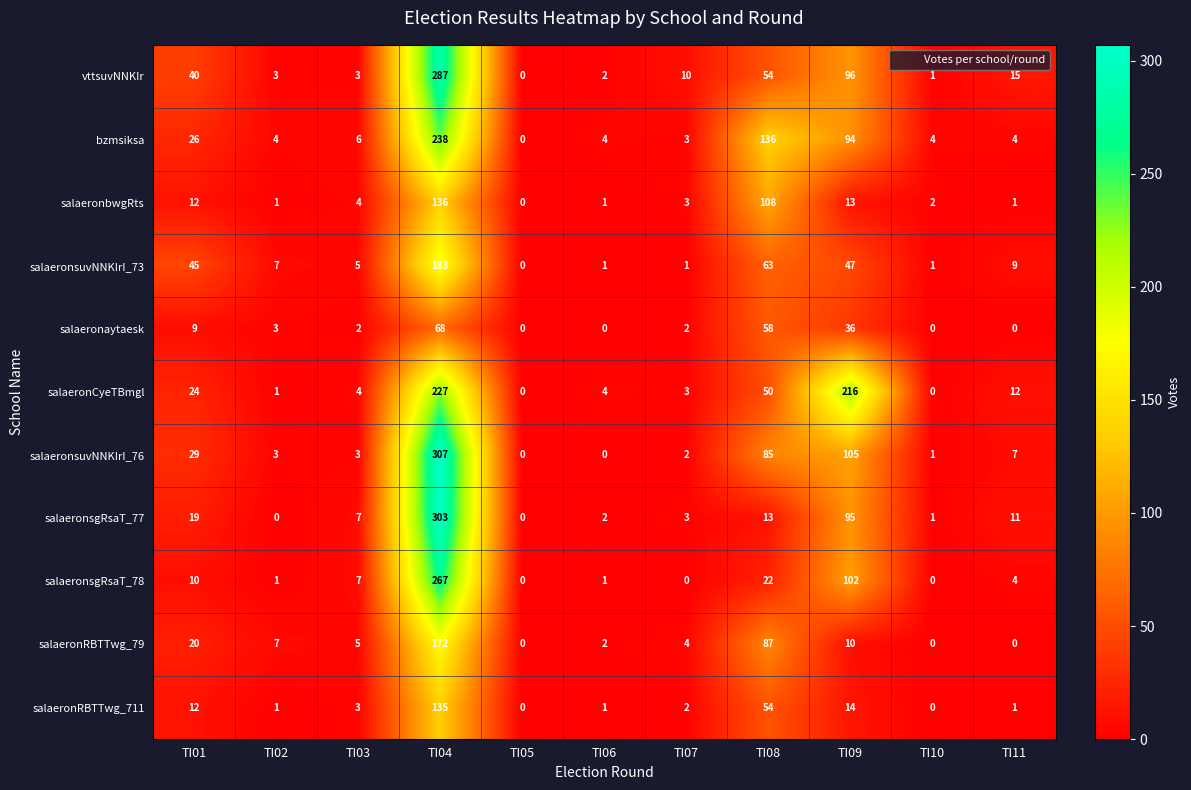

What is the maximum value shown in the chart?

307